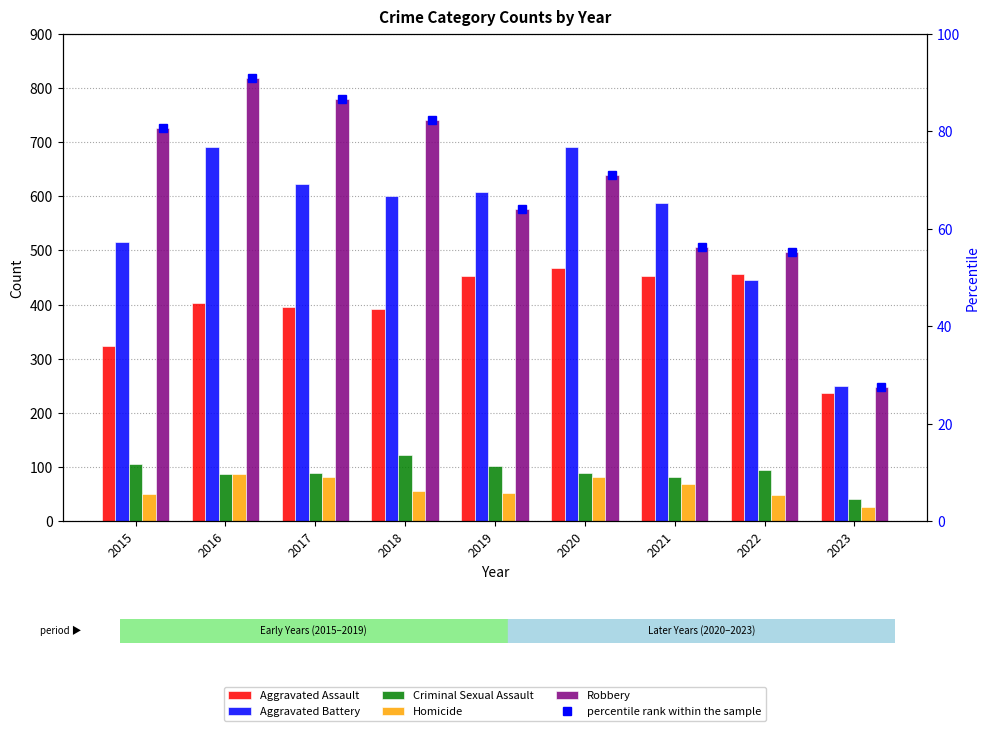

The Robbery series shows 577.0 at 2019. True or false?

True